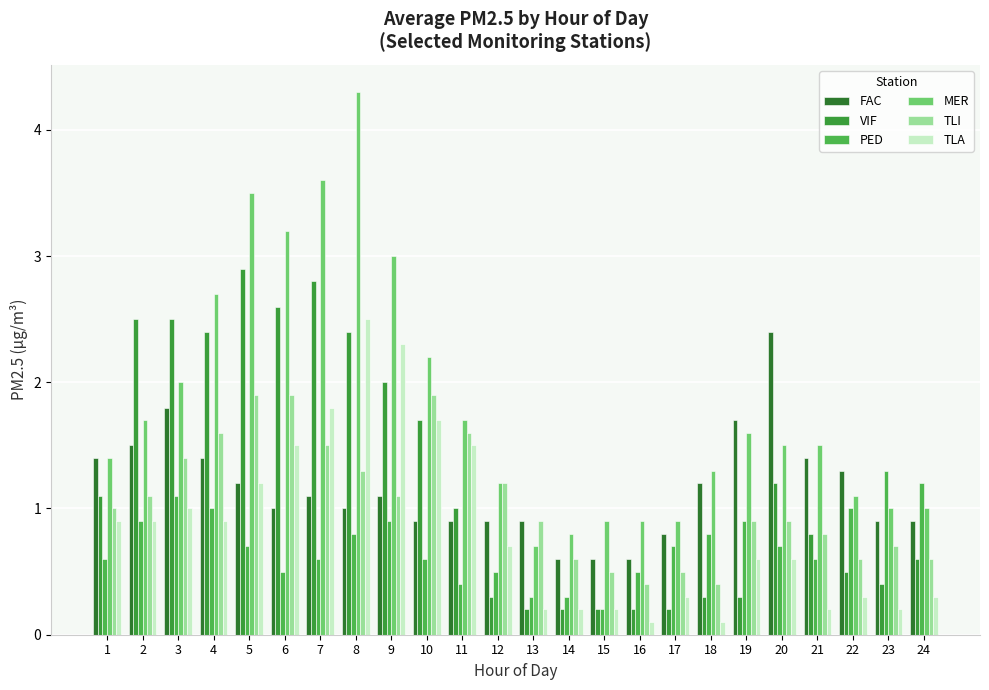

What is the difference between the FAC values at 4 and 5?

0.2